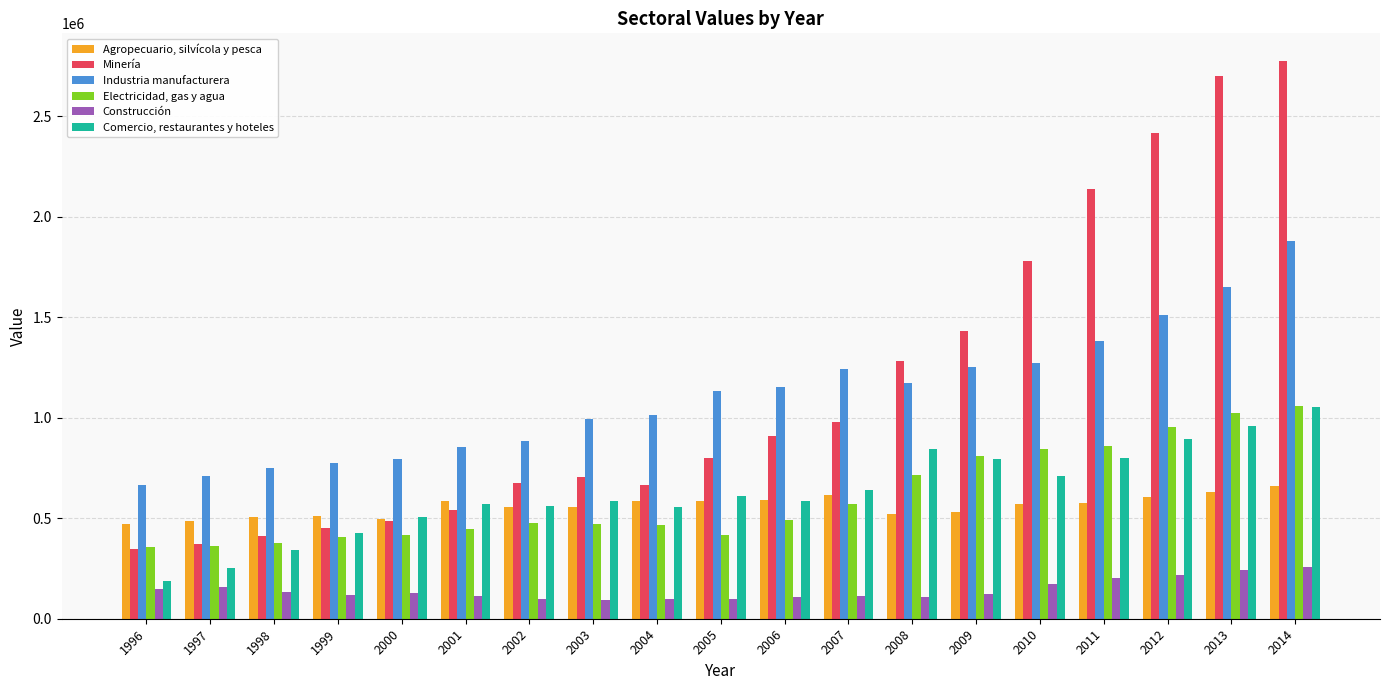

The value of Comercio, restaurantes y hoteles at 2002 is 561312. True or false?

True